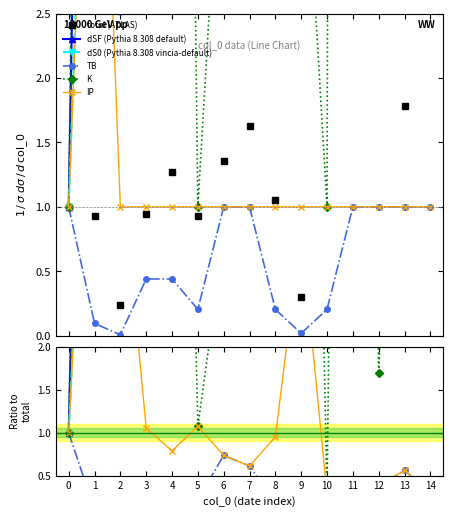

How many lines are shown in the chart?

6